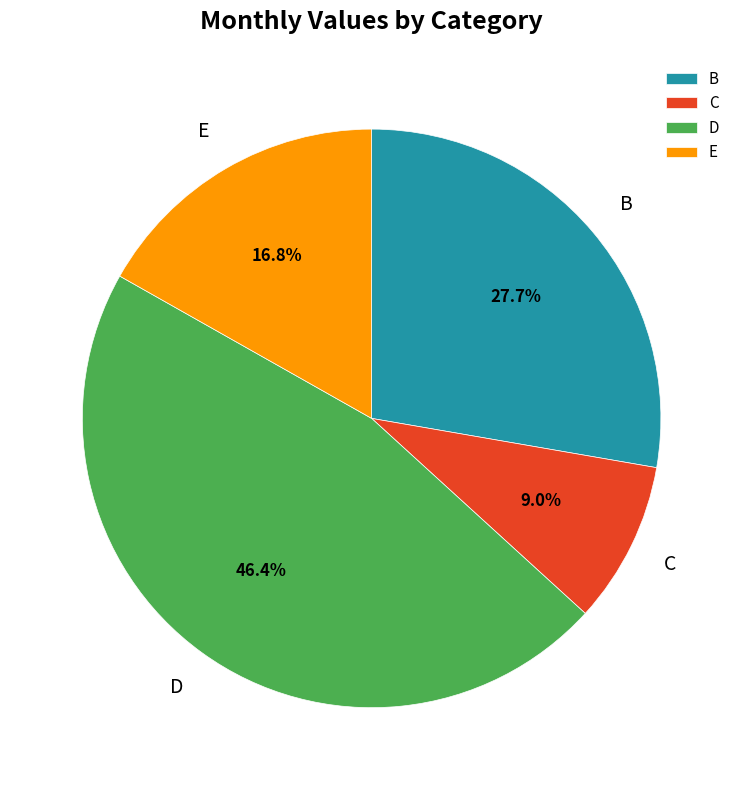

Which slice is the smallest?

C